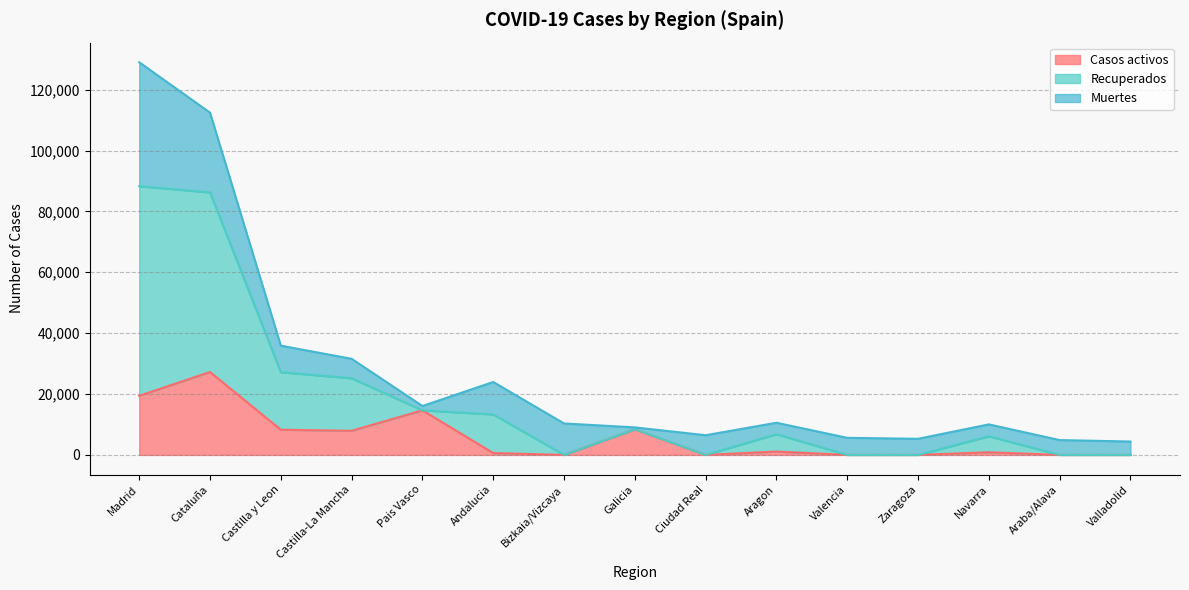

What position from the left is Madrid?

1